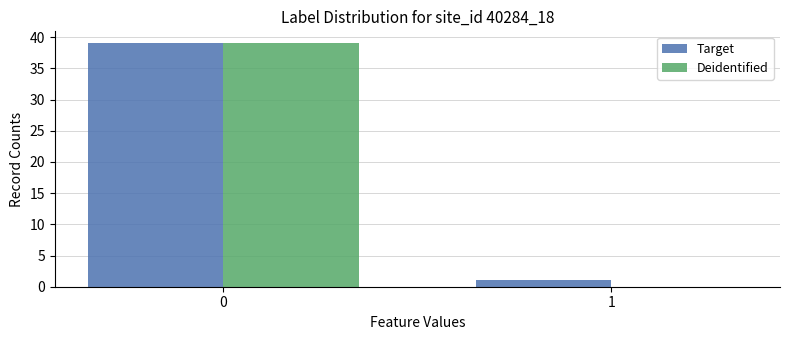

Is the value of Target at 0 greater than the value of Deidentified at 1?

Yes